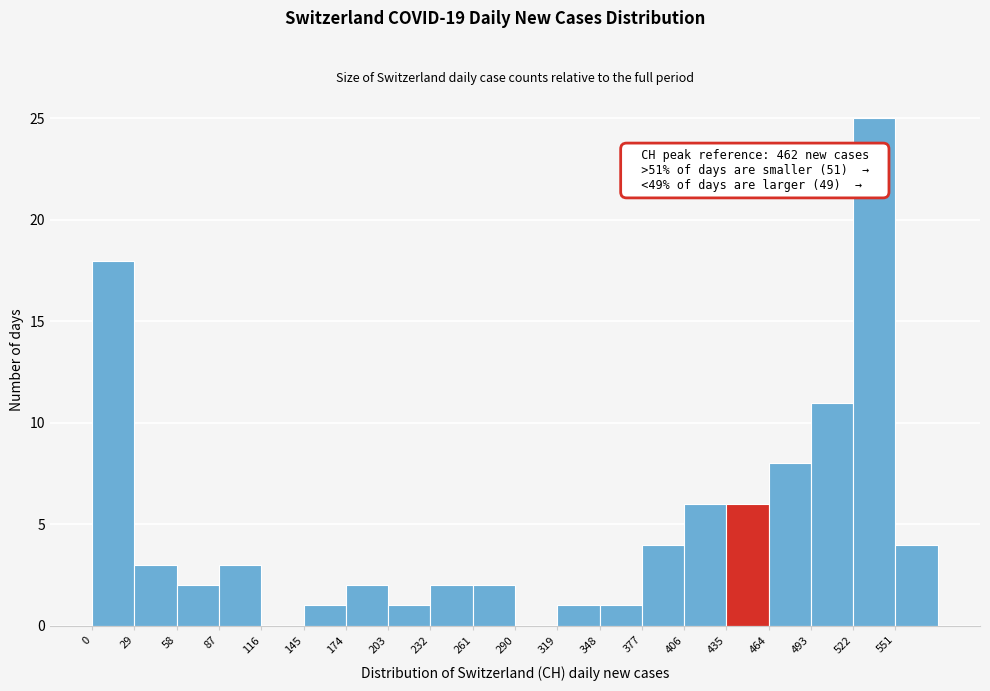

Which range on the x-axis has the tallest bar?

522 to 551